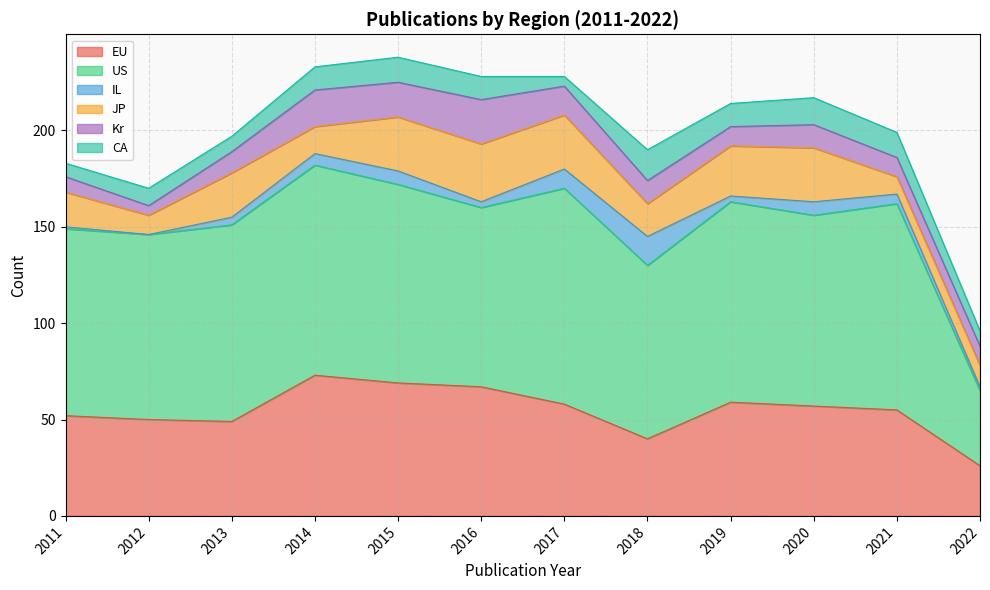

Which label corresponds to the smallest value in the chart?

2012